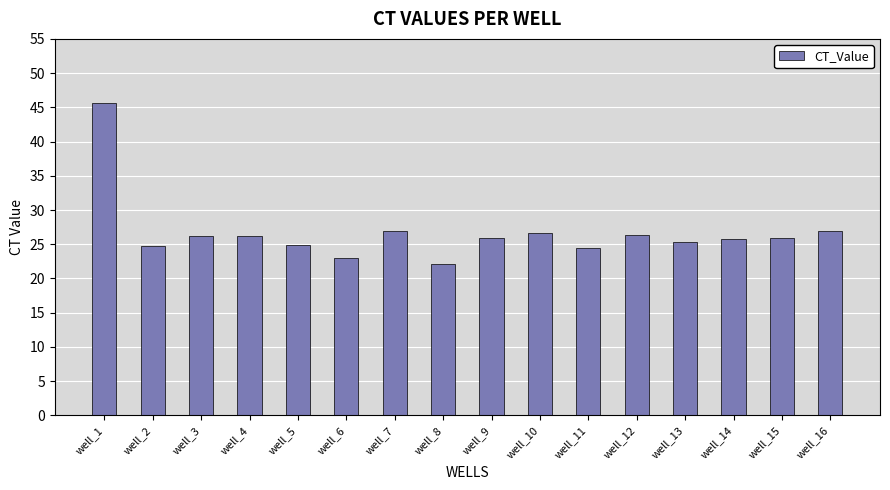

Which label corresponds to the largest value in the chart?

well_1